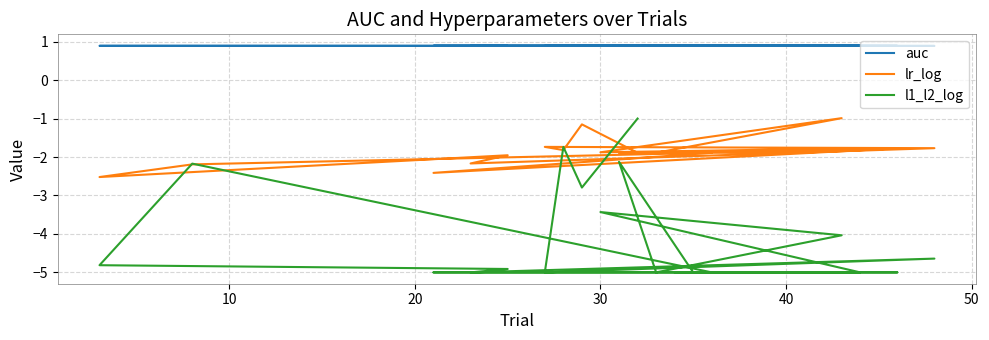

What is the difference between the highest and lowest values at 30?

4.3